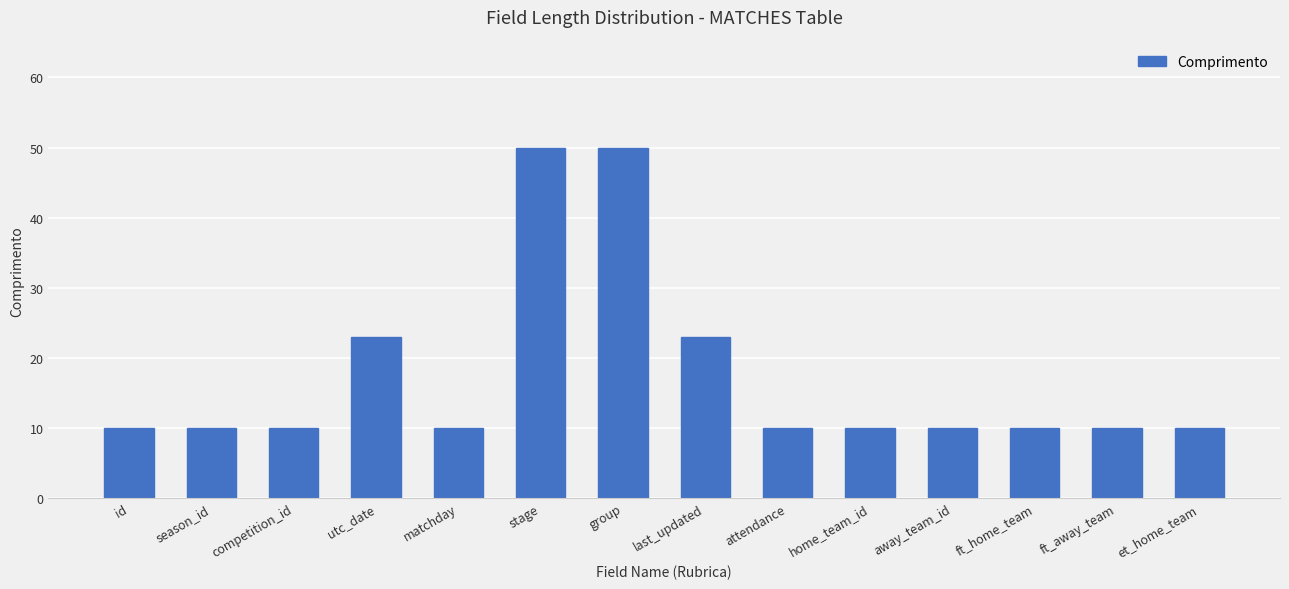

The chart shows a value of 32 at last_updated. True or false?

False